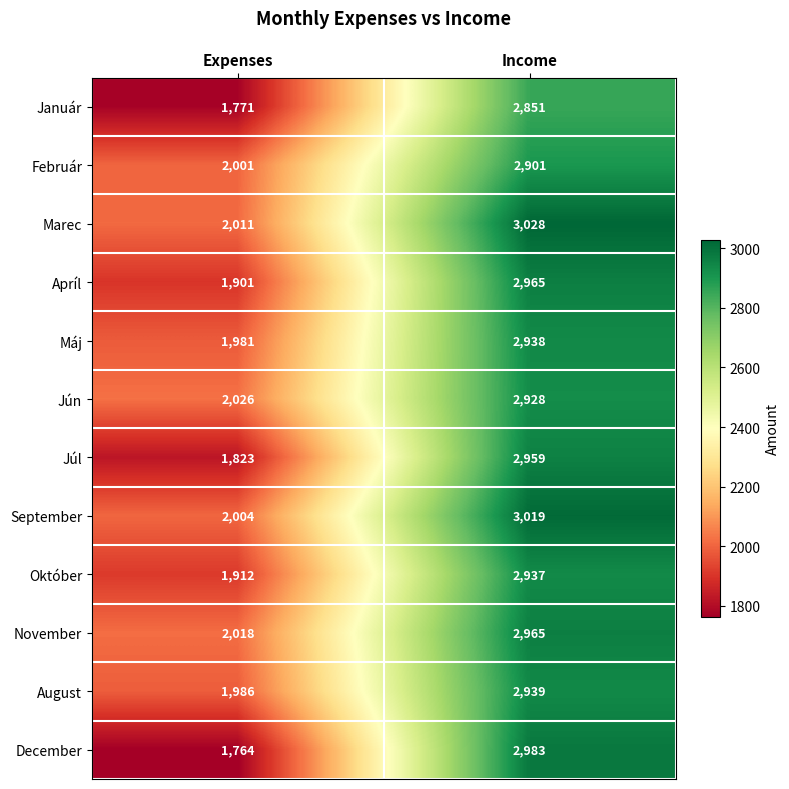

Reading right to left, transcribe all the data shown in this chart.

Január: 2851	1771
Február: 2901	2001
Marec: 3028	2011
Apríl: 2965	1901
Máj: 2938	1981
Jún: 2928	2026
Júl: 2959	1823
September: 3019	2004
Október: 2937	1912
November: 2965	2018
August: 2939	1986
December: 2983	1764